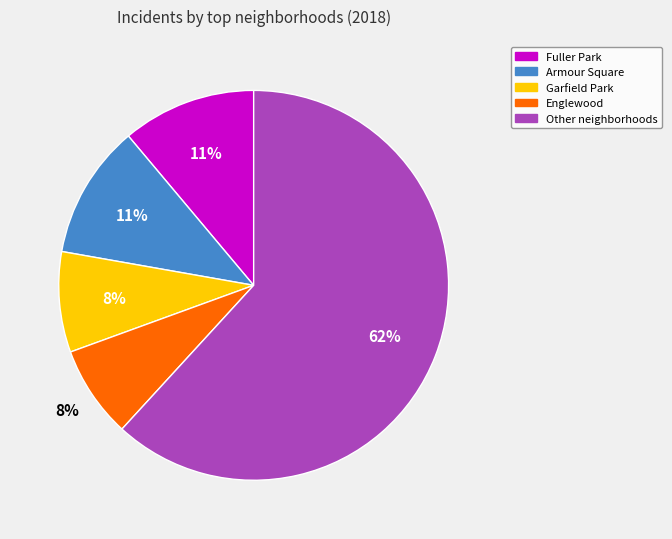

To the nearest percent, what is the average slice percentage?

20%